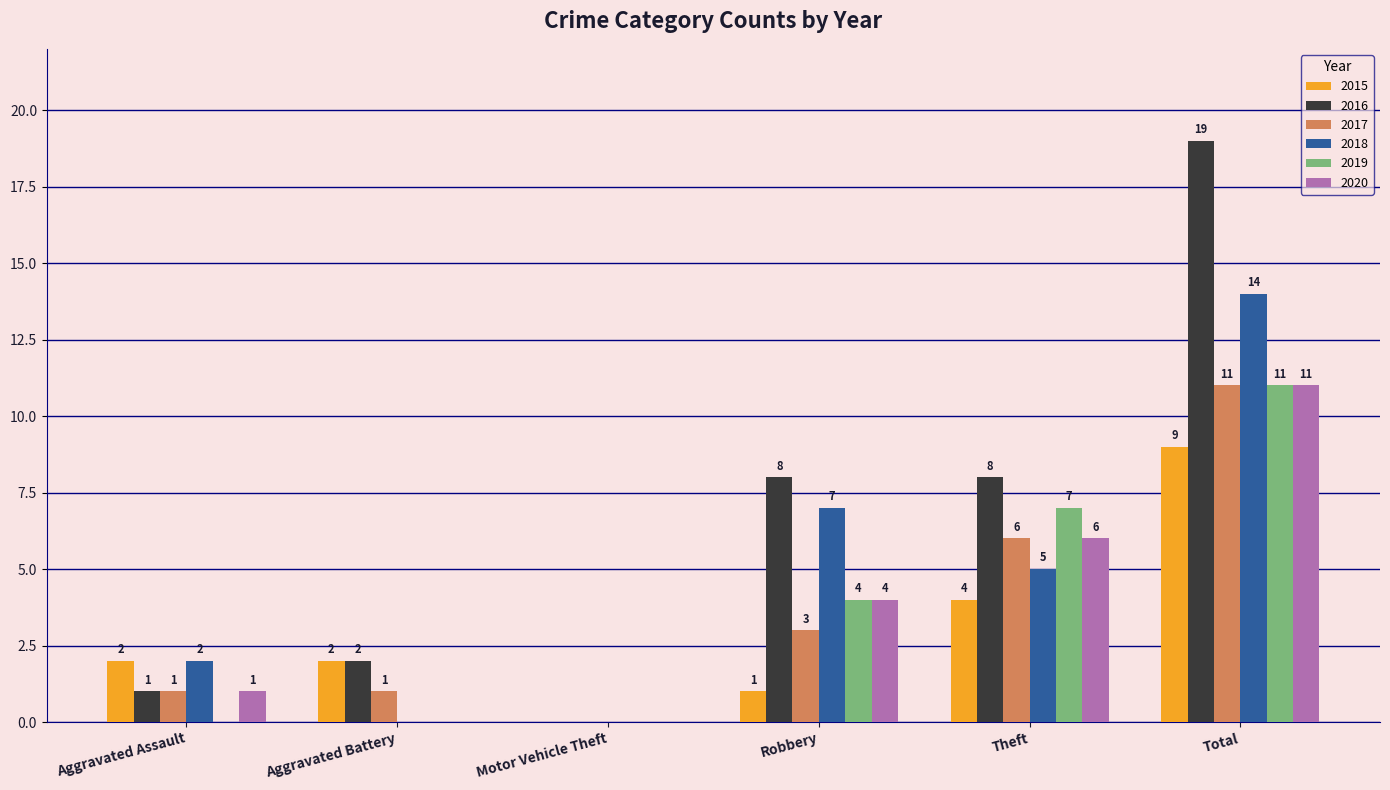

The value of 2016 at Theft is 8. True or false?

True